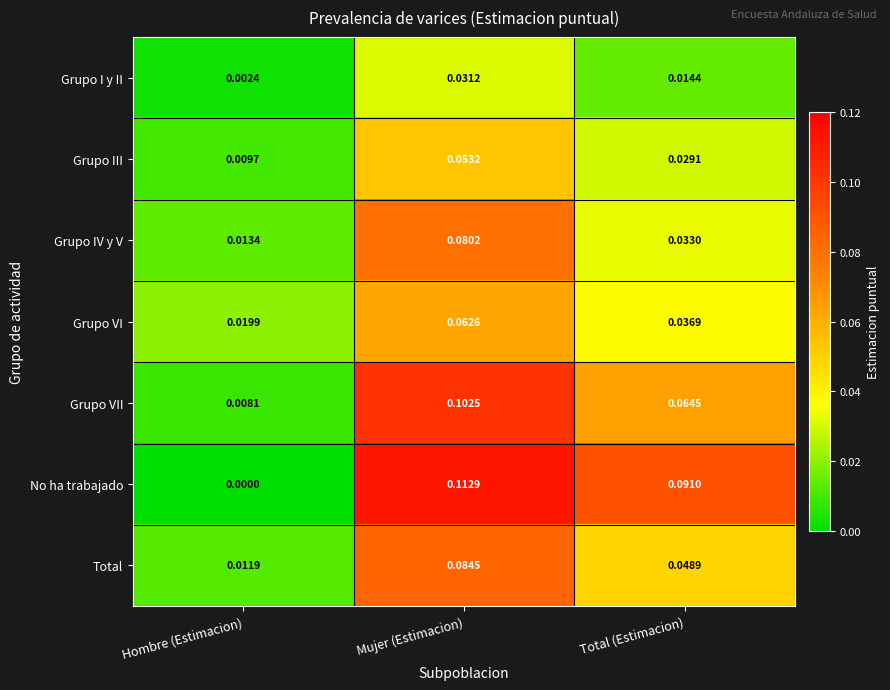

At how many categories does at least one series exceed 0?

3